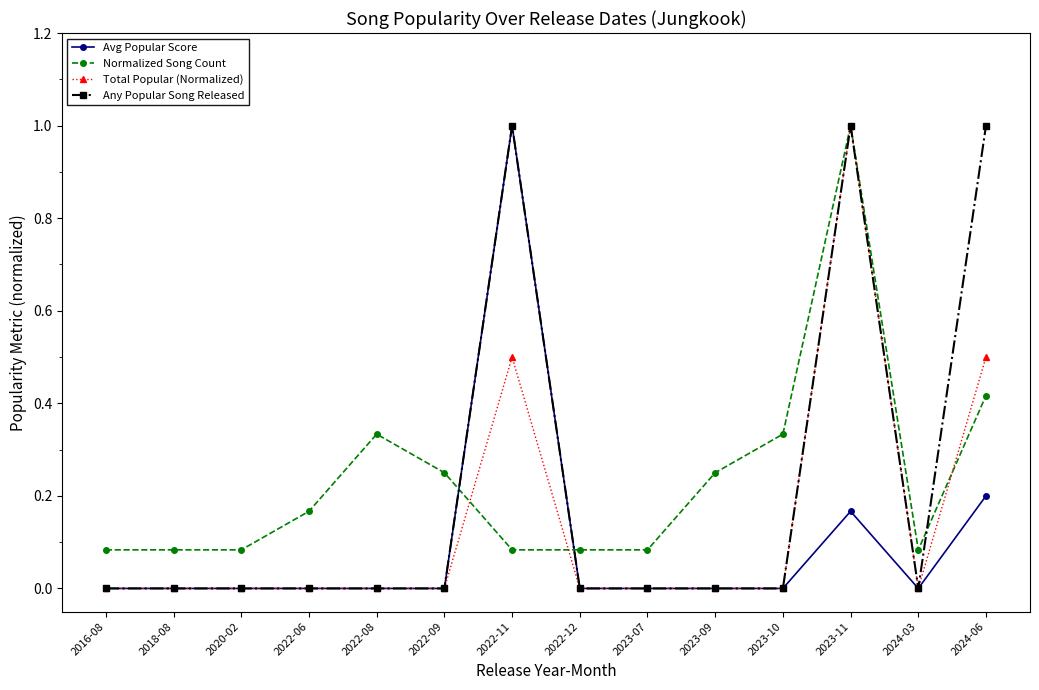

Which series has the largest total across all categories?

Normalized Song Count